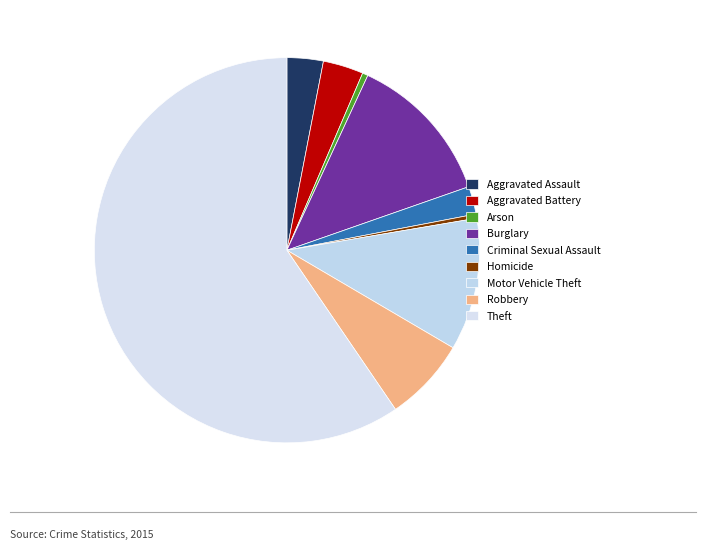

How much of the chart is everything except Aggravated Assault?

97.0%